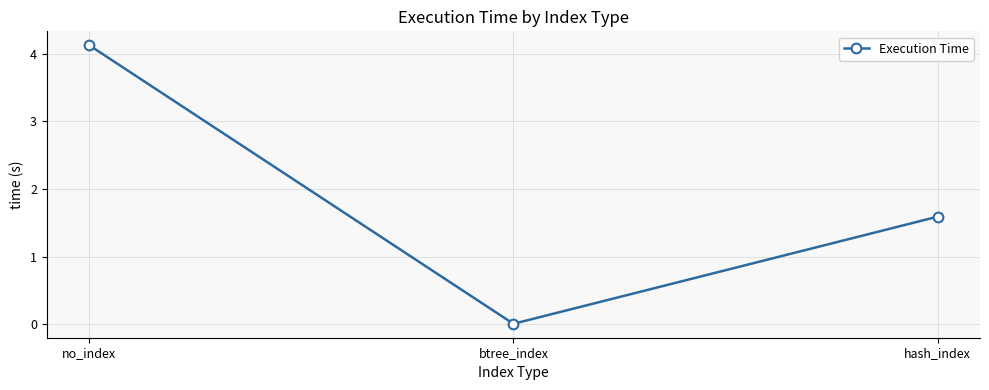

Which has a higher value, hash_index or no_index?

no_index